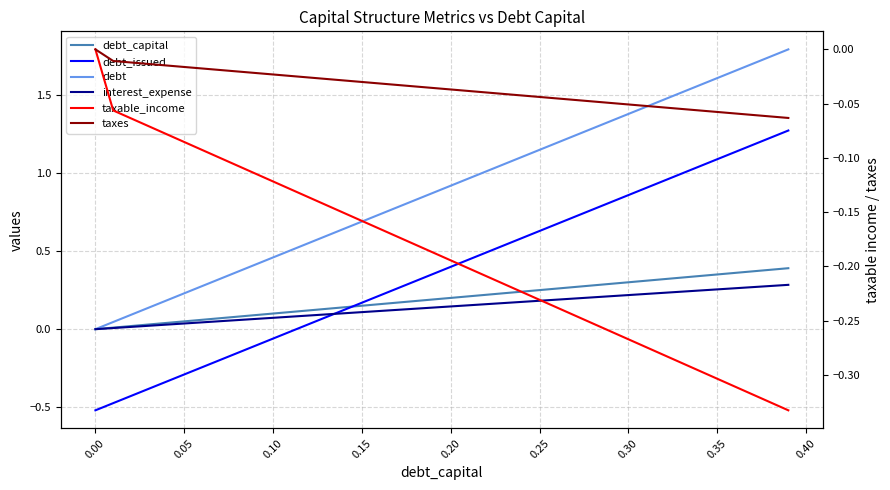

The value of taxes at 0.20 is -0.0. True or false?

False